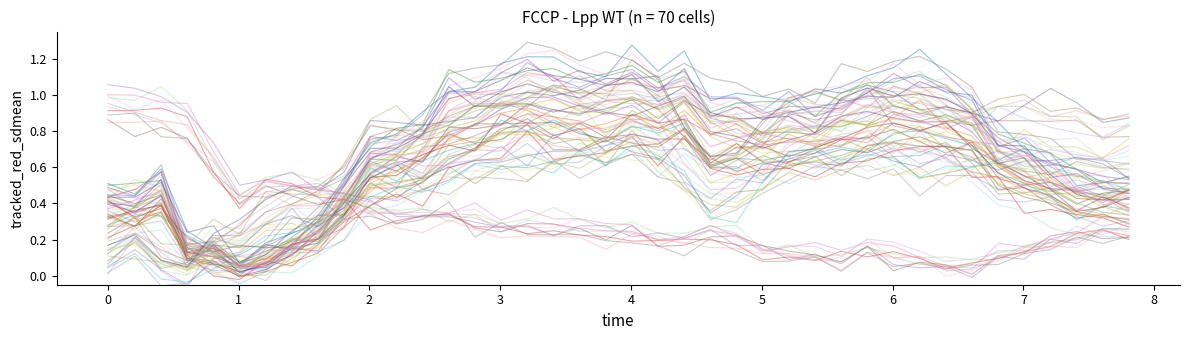

Reading right to left, list all the values displayed in this chart.

col_1: 0.4	0.5	0.5	0.6	0.6	0.7	0.9	1.0	1.0	1.0	0.9	1.0	0.8	0.9	0.9	0.9	0.8	1.1	1.0	1.1	1.1	1.0	1.1	1.1	1.0	1.0	1.0	0.8	0.7	0.7	0.4	0.3	0.1	0.1	0.0	0.1	0.1	0.5	0.4	0.4
col_2: 0.9	0.9	0.9	0.9	1.0	1.0	0.9	0.9	0.9	0.9	1.1	1.0	1.0	1.0	0.8	0.7	0.7	0.8	1.1	1.2	1.0	1.0	1.1	1.0	0.9	0.9	0.9	0.8	0.8	0.8	0.6	0.5	0.5	0.4	0.3	0.2	0.1	0.1	0.3	0.2
col_3: 0.2	0.2	0.2	0.2	0.1	0.1	0.1	0.1	0.1	0.1	0.2	0.1	0.1	0.1	0.1	0.2	0.2	0.2	0.2	0.2	0.2	0.3	0.2	0.3	0.3	0.3	0.3	0.3	0.3	0.4	0.4	0.5	0.5	0.5	0.4	0.7	0.8	0.9	0.9	1.0